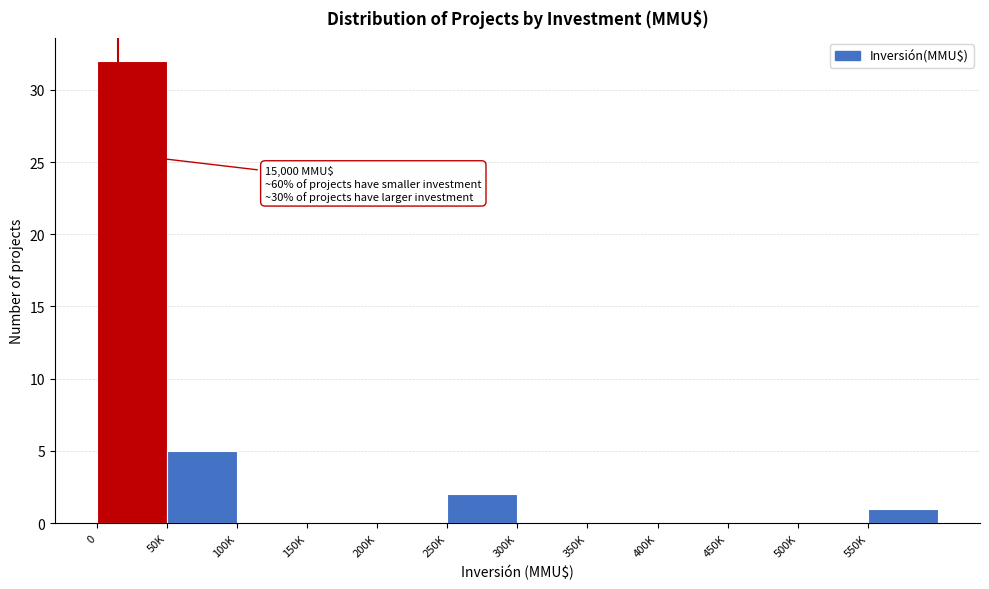

Reading left to right, extract all data points from this chart.

0=32	50K=5	100K=0	150K=0	200K=0	250K=2	300K=0	350K=0	400K=0	450K=0	500K=0	550K=1